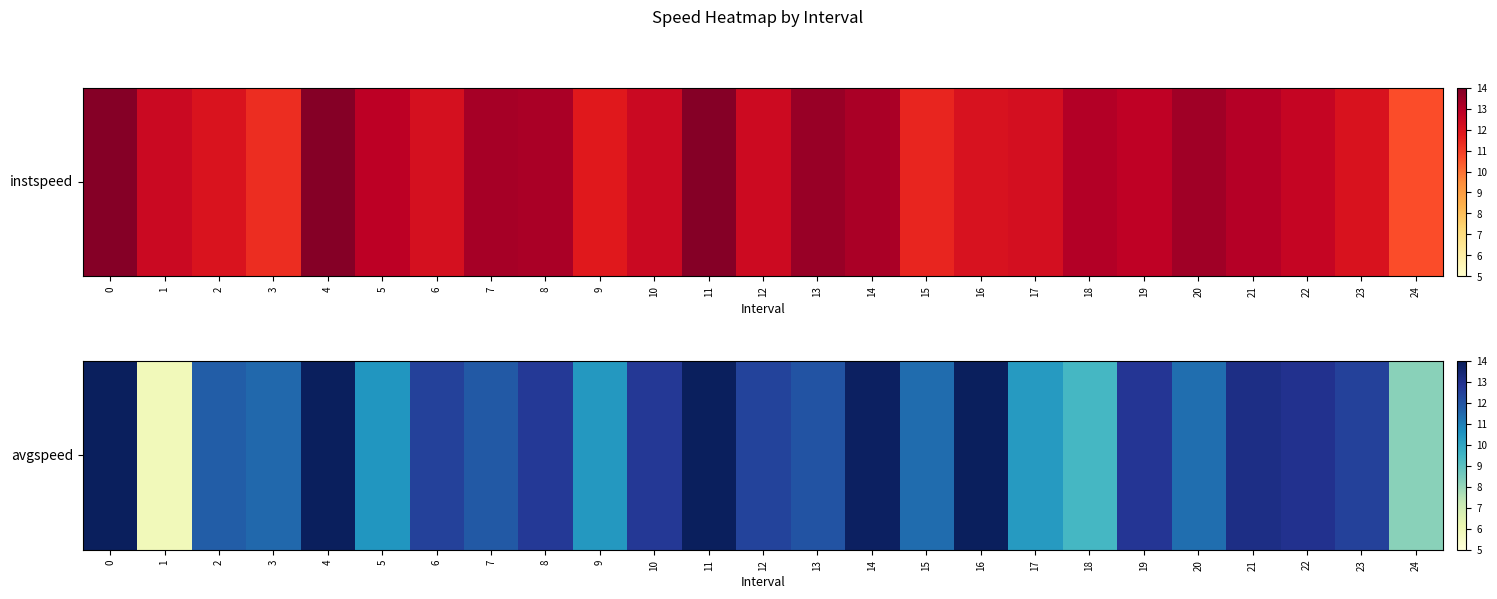

What is the minimum value shown in the chart?

5.9